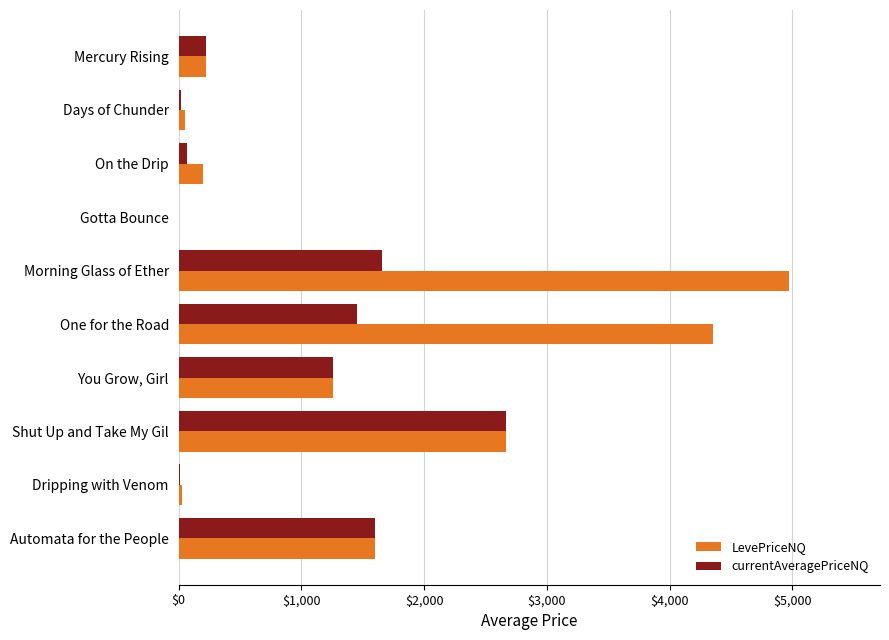

What value does the LevePriceNQ series have at Morning Glass of Ether?

4968.0